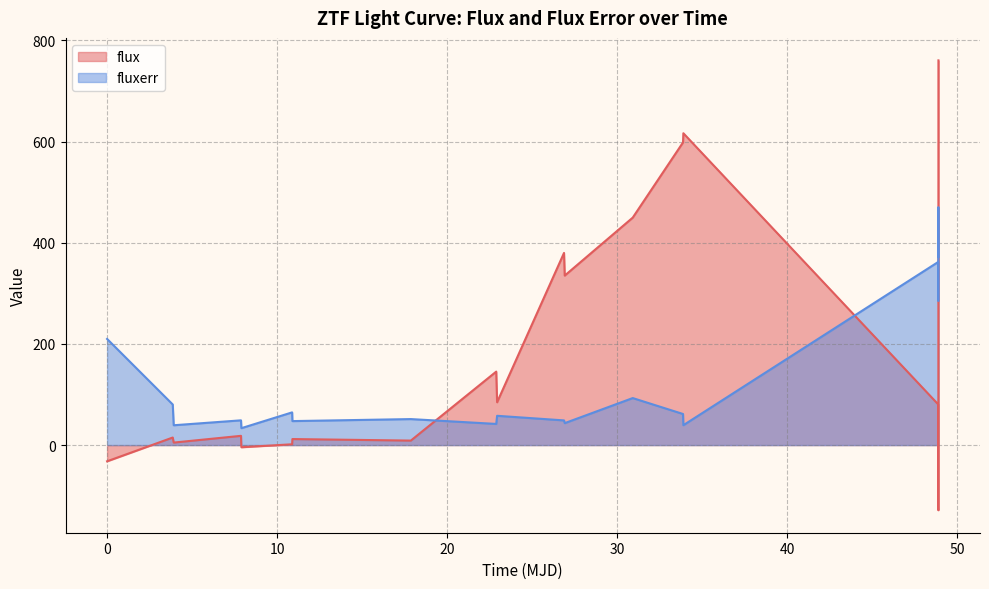

True or false: flux has more than 1 interior local peaks.

True